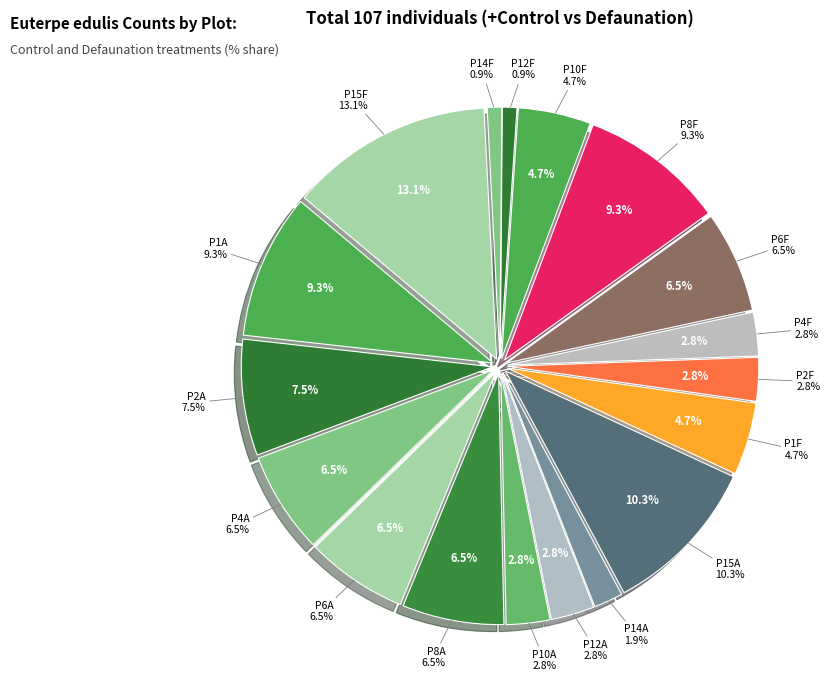

Rank the categories by value from highest to lowest.

P15F, P15A, P1A, P8F, P2A, P4A, P6A, P8A, P6F, P1F, P10F, P10A, P12A, P2F, P4F, P14A, P12F, P14F